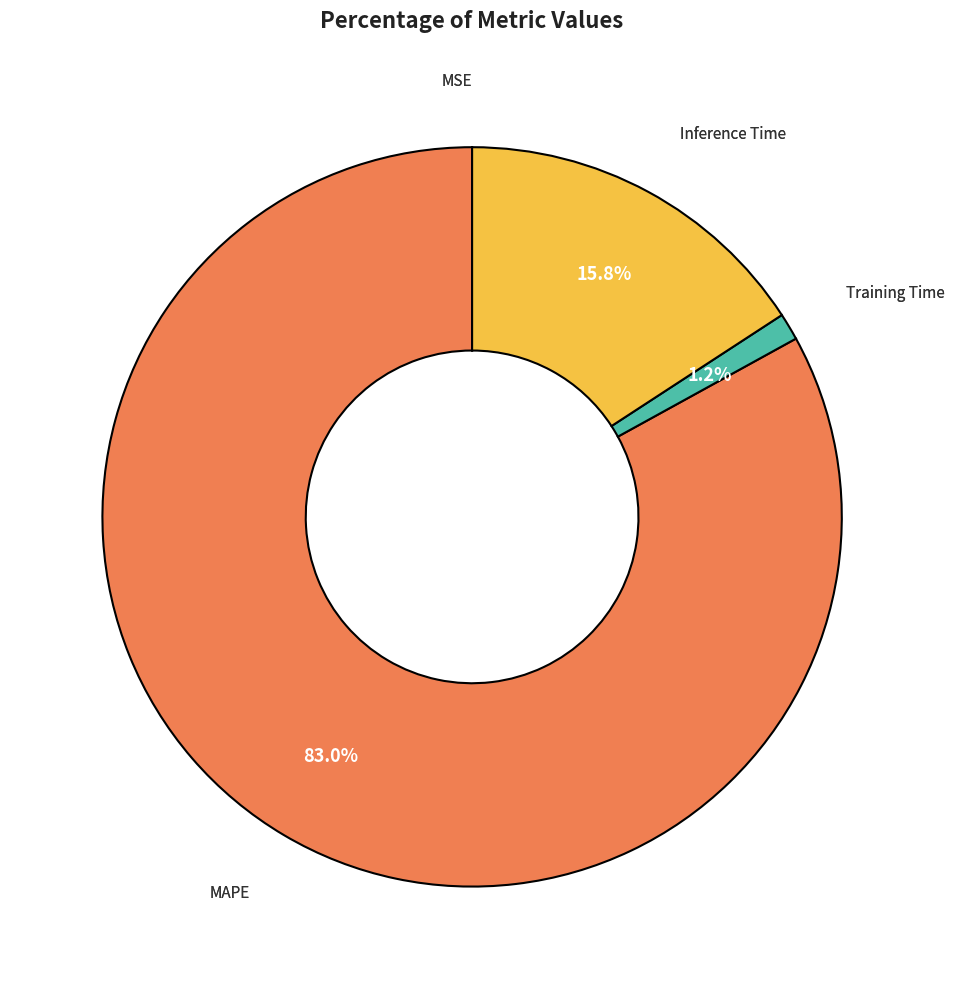

Is there a majority slice in this chart?

Yes